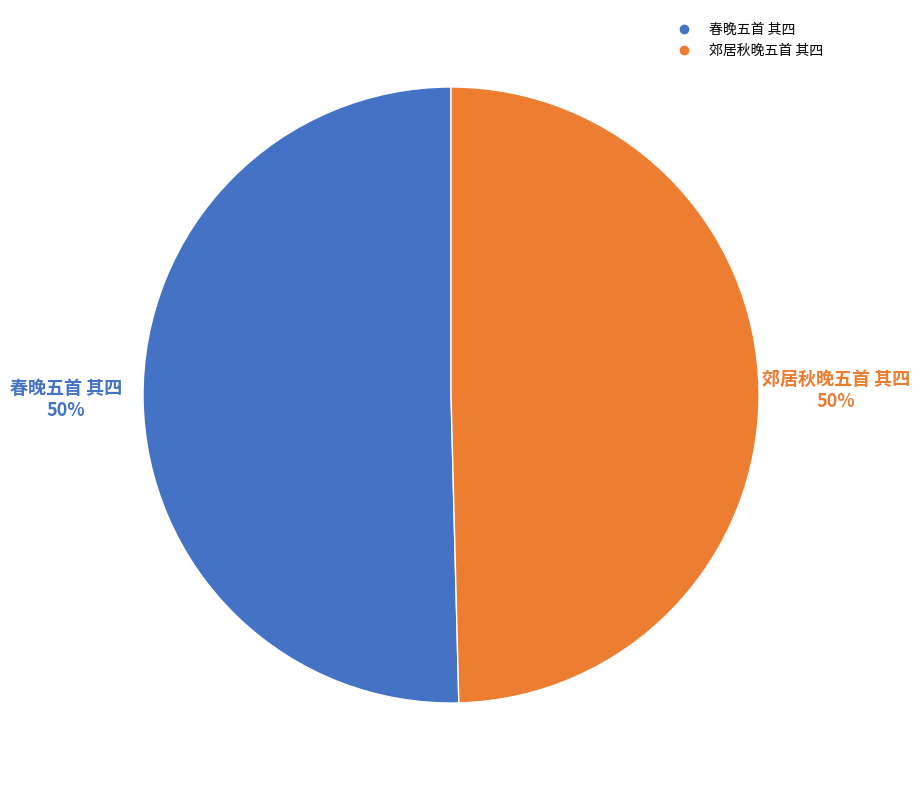

To the nearest percent, what is the average slice percentage?

50%